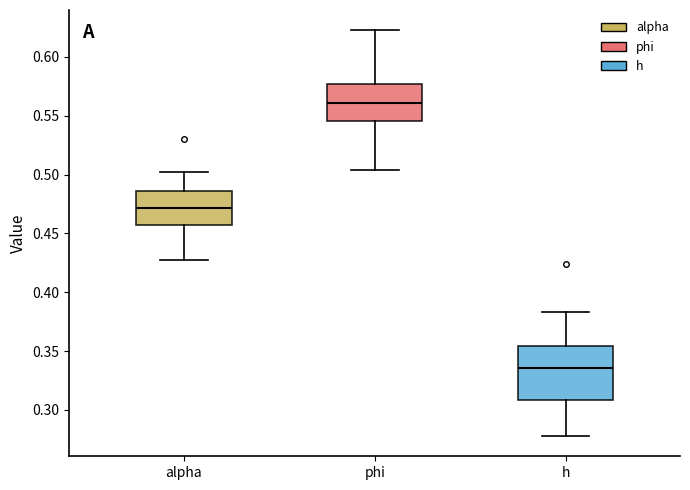

Where does the lower whisker of the box for phi end on the y-axis? The values are not printed on the chart, so give them approximately, as read against the axis.

0.505